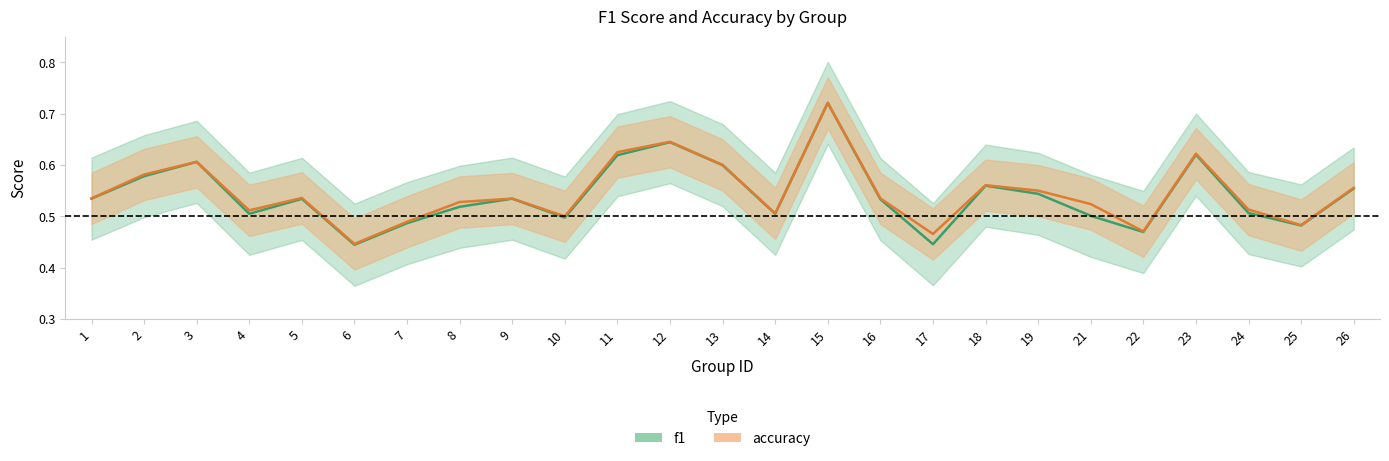

Is this an area chart (filled region under the line)?

No